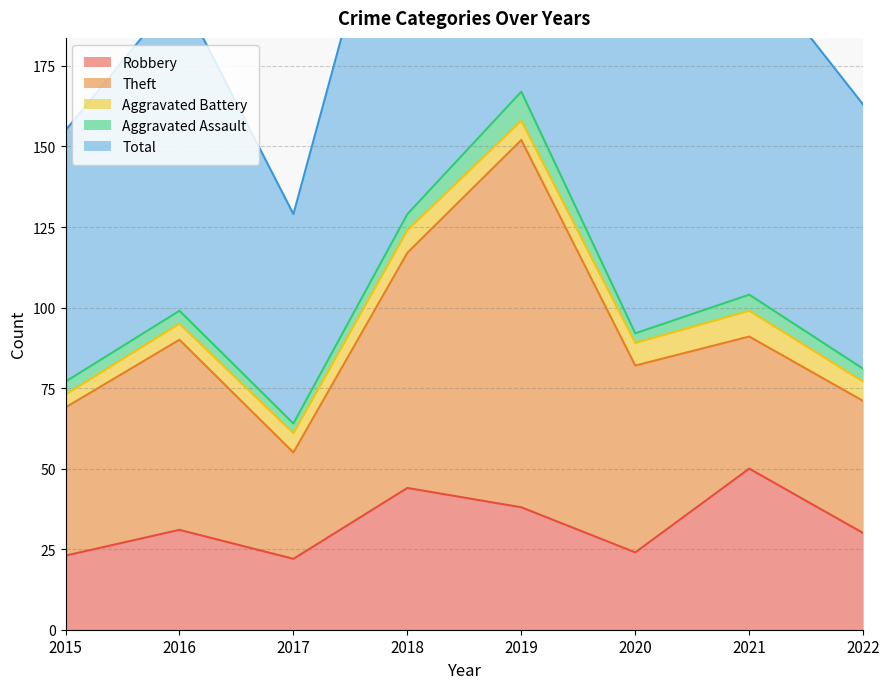

How many lines are shown in the chart?

5